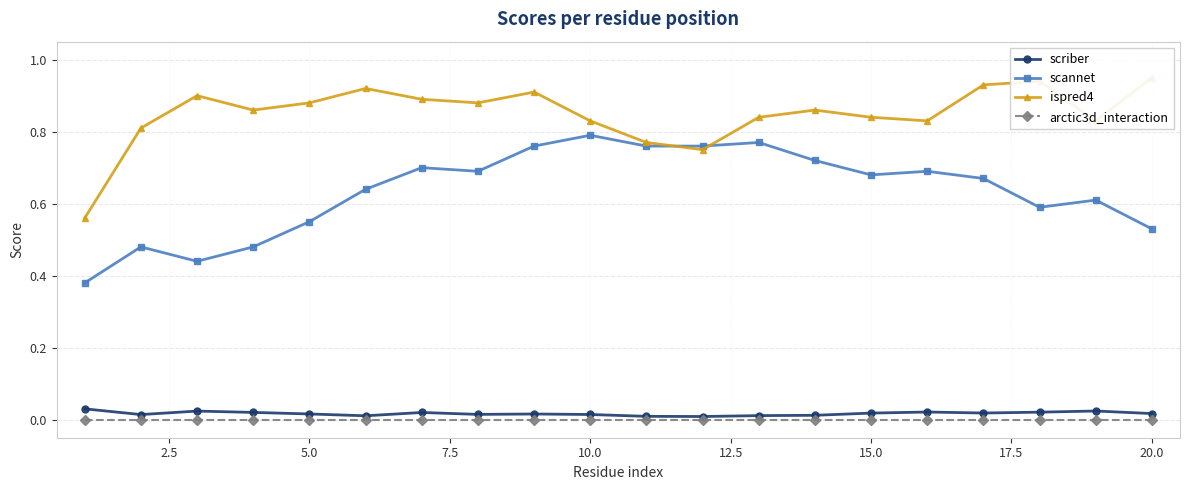

True or false: arctic3d_interaction and scannet intersect in this chart.

False